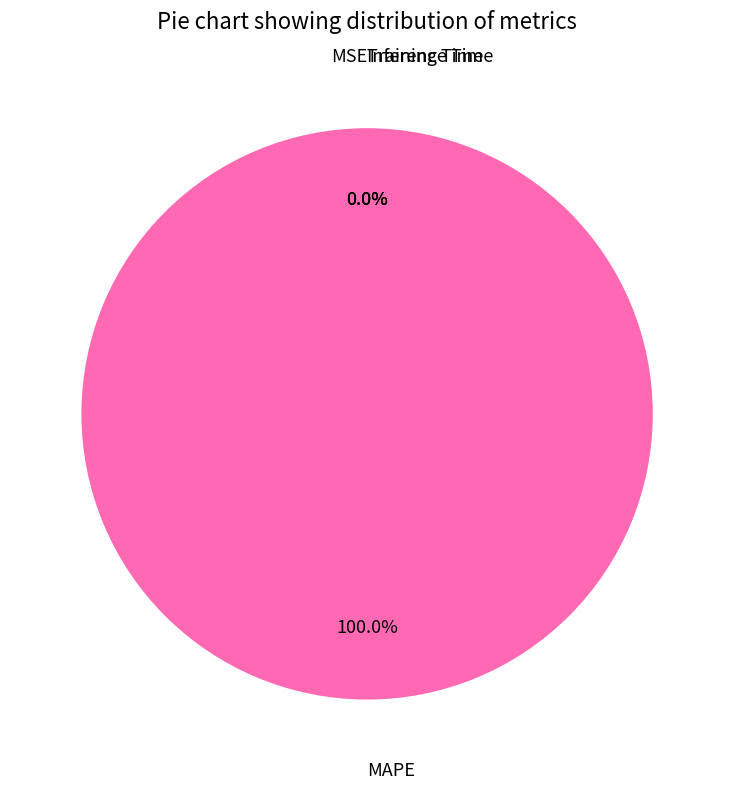

The MAPE slice represents 100% of the pie. True or false?

True